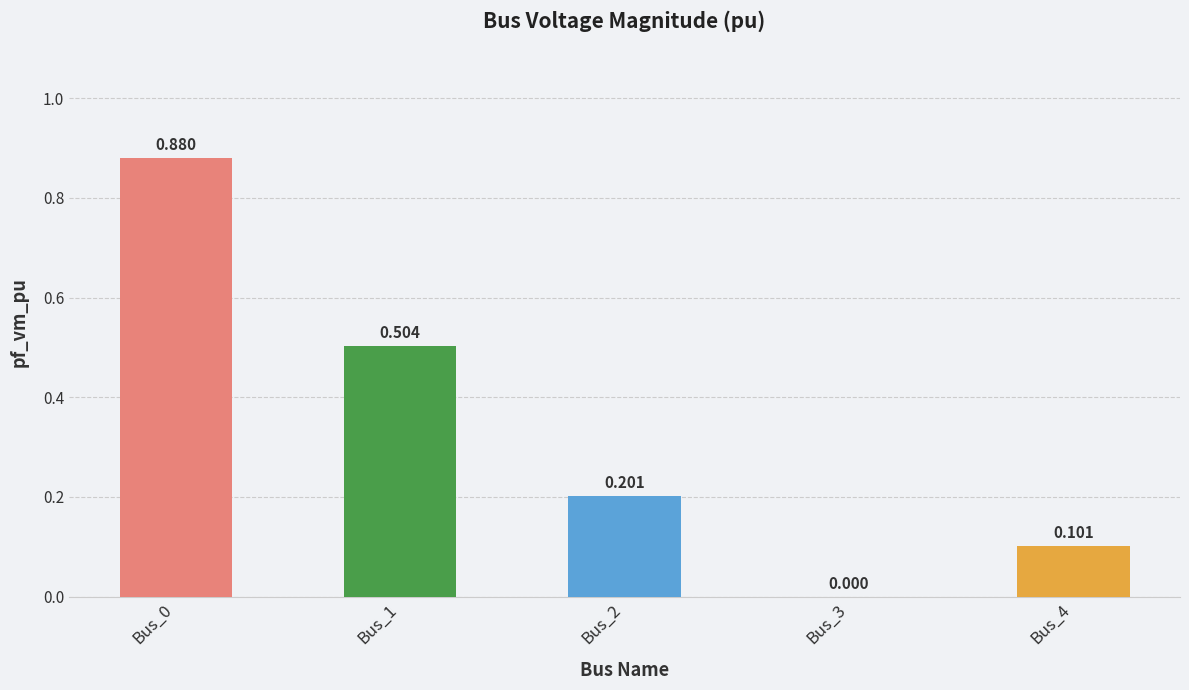

The chart shows a value of 0.2 at Bus_2. True or false?

True